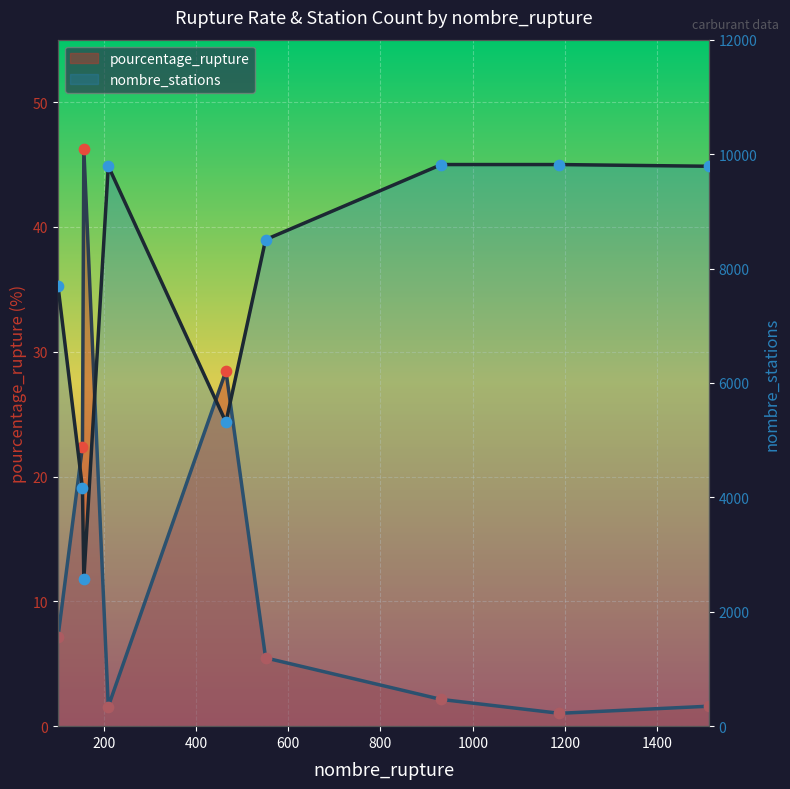

Which series reaches the minimum Y coordinate?

pourcentage_rupture